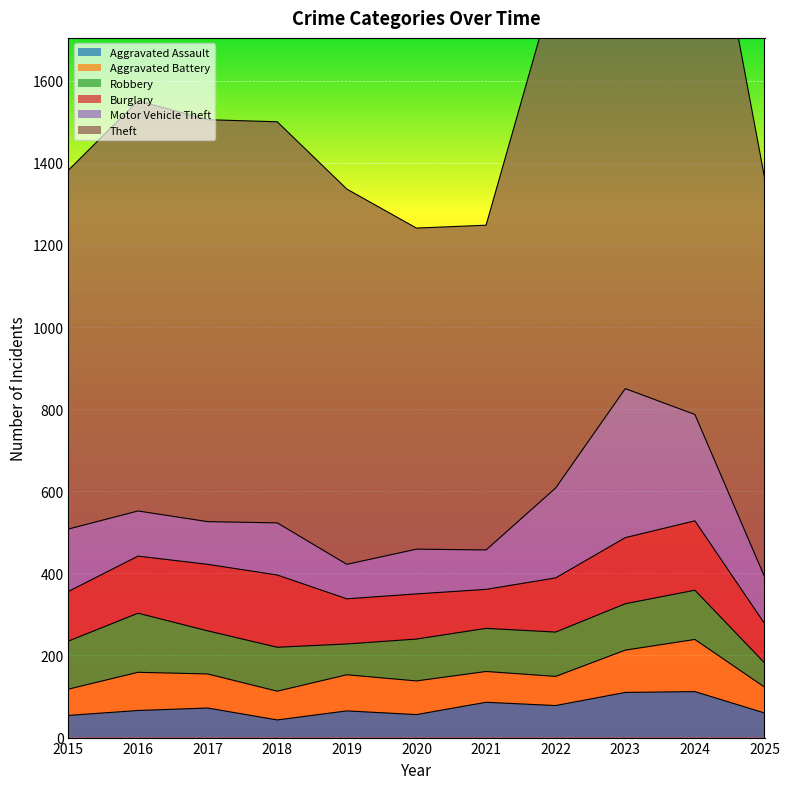

At 2020, list the series in order from smallest to largest.

Aggravated Assault, Aggravated Battery, Robbery, Motor Vehicle Theft, Burglary, Theft